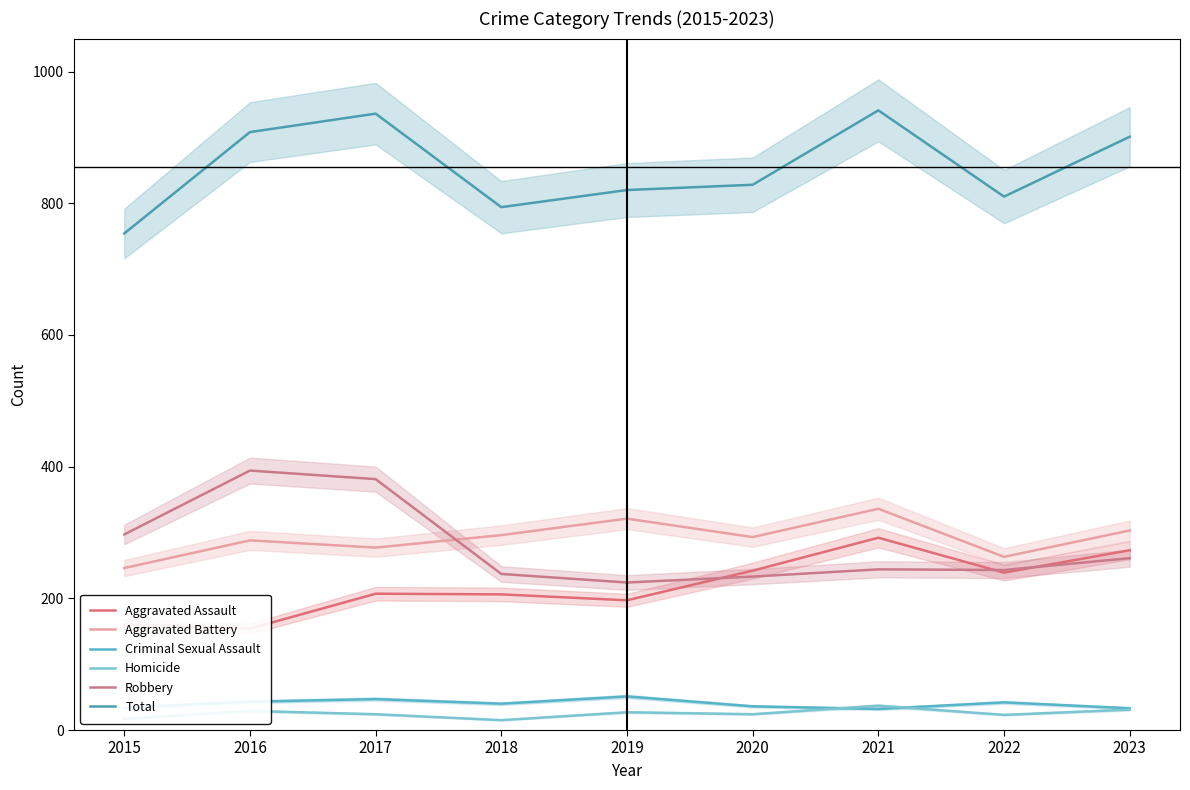

Reading right to left, extract all data points from this chart.

Aggravated Assault: 2023=273	2022=239	2021=292	2020=242	2019=197	2018=206	2017=207	2016=154	2015=160
Aggravated Battery: 2023=303	2022=263	2021=336	2020=293	2019=321	2018=296	2017=277	2016=288	2015=246
Criminal Sexual Assault: 2023=33	2022=42	2021=32	2020=36	2019=51	2018=40	2017=47	2016=43	2015=34
Homicide: 2023=31	2022=23	2021=37	2020=24	2019=27	2018=15	2017=24	2016=29	2015=17
Robbery: 2023=261	2022=243	2021=244	2020=233	2019=224	2018=237	2017=381	2016=394	2015=297
Total: 2023=901	2022=810	2021=941	2020=828	2019=820	2018=794	2017=936	2016=908	2015=754